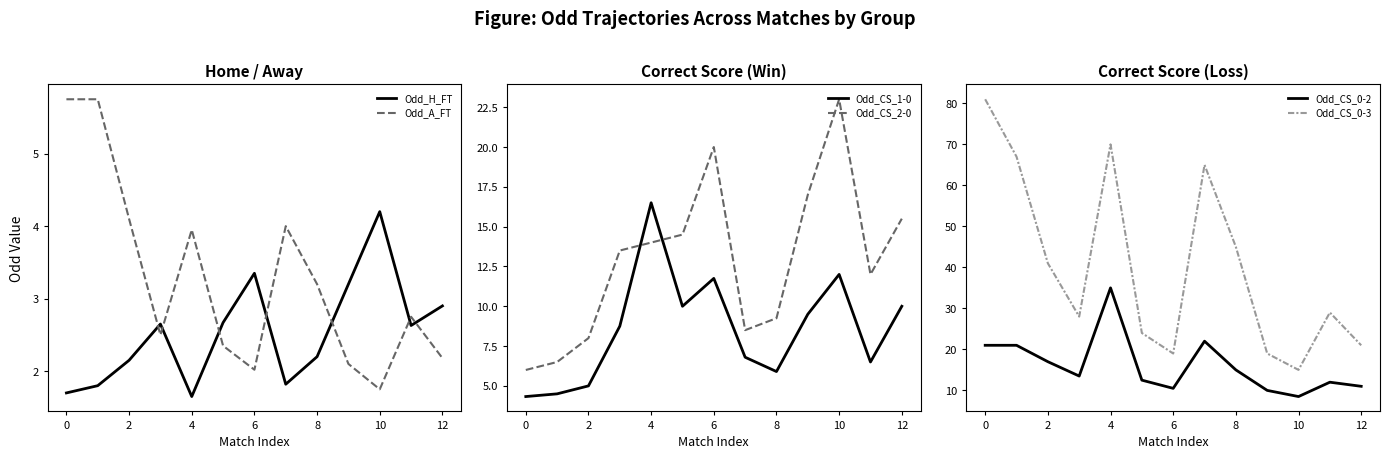

What is the value of the Odd_CS_2-0 point at the 8th from the left?

8.5